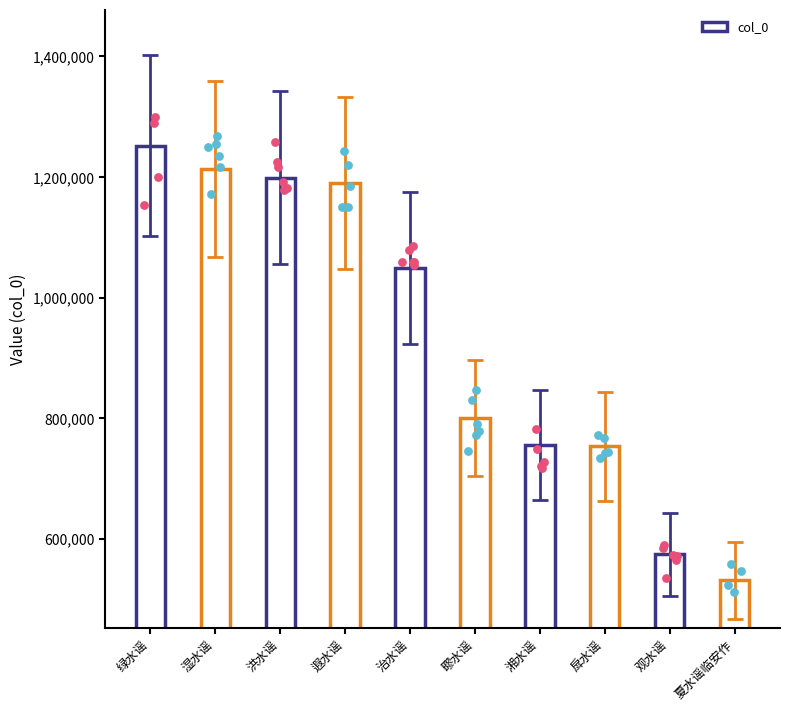

What is the change in value from 湿水谣 to 湘水谣?

-457290